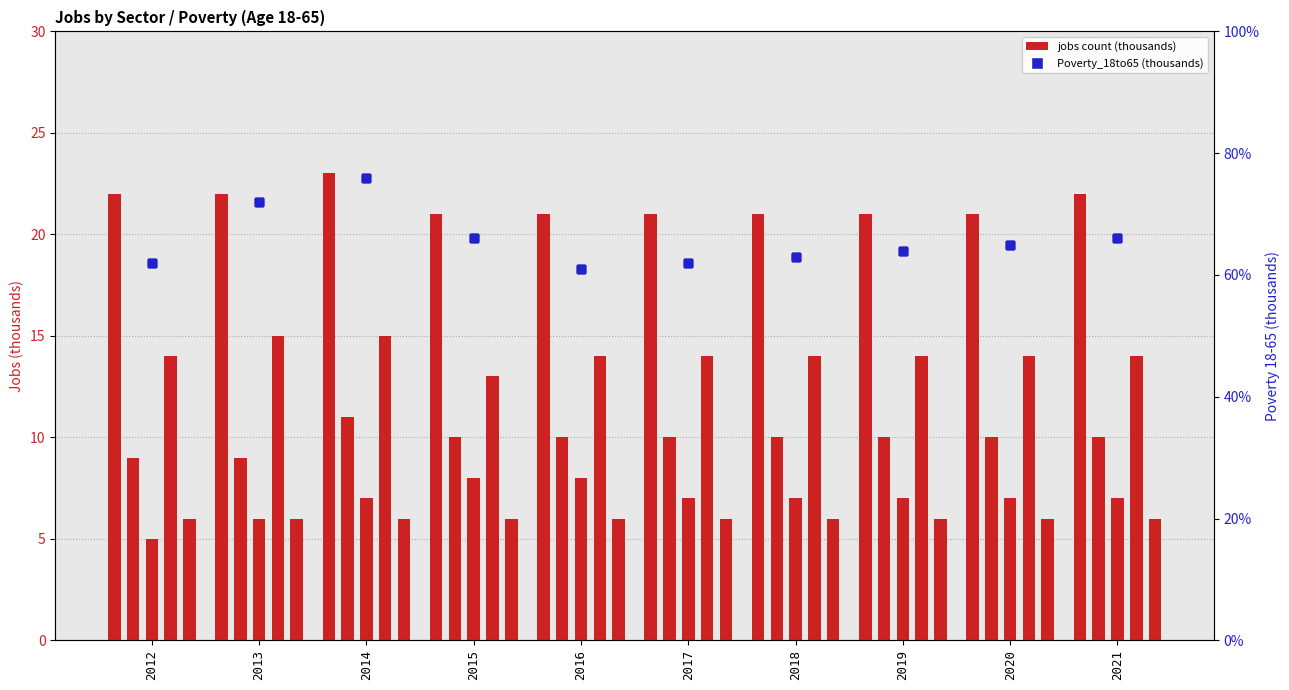

How many data points does each series have?

10